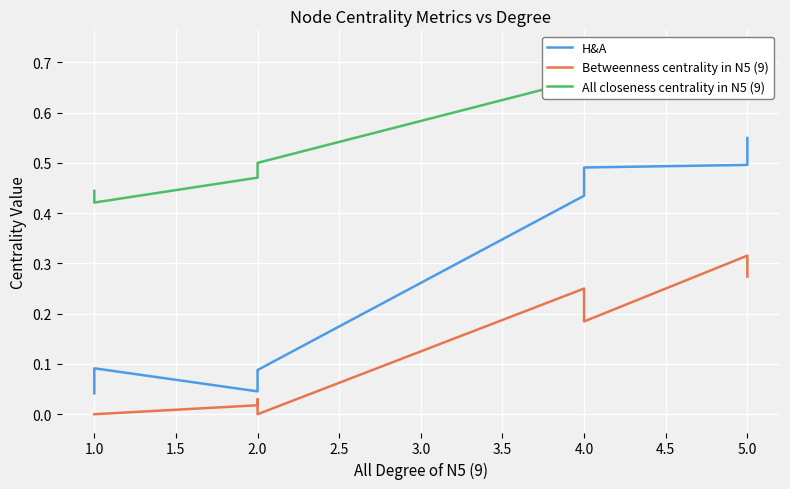

Which series has the largest total across all categories?

All closeness centrality in N5 (9)